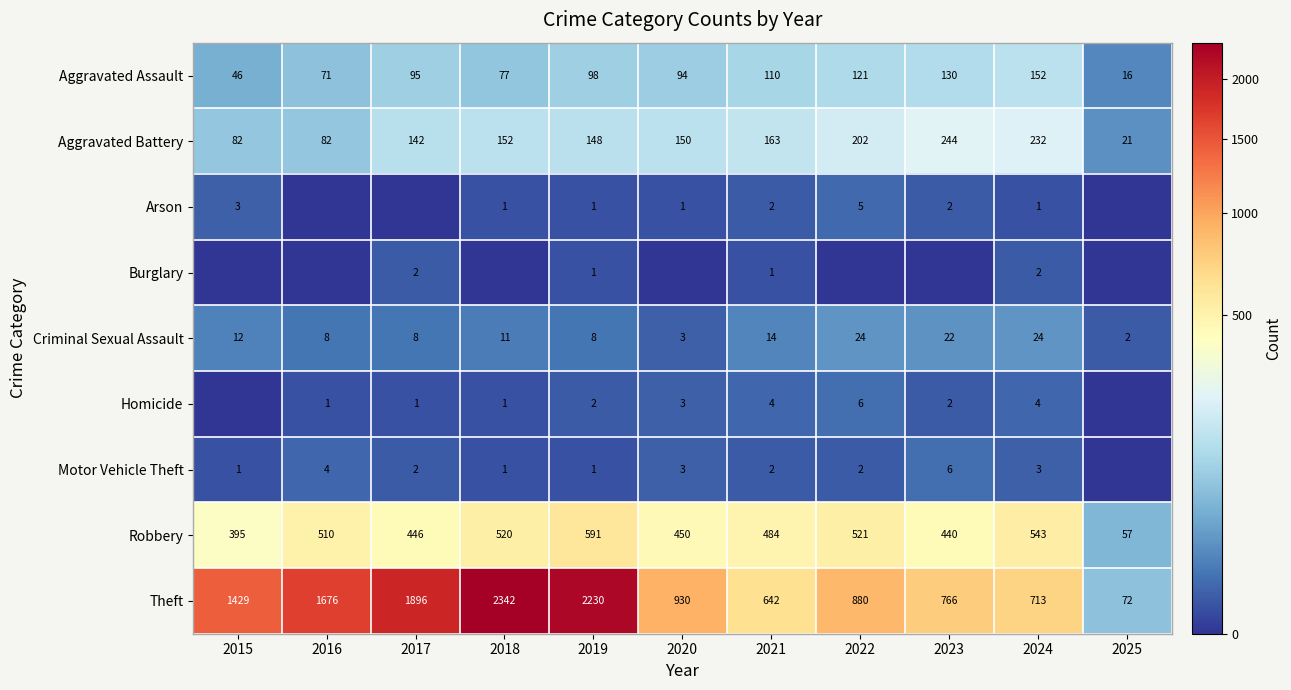

Is the value of Homicide at 2017 greater than the value of Aggravated Assault at 2024?

No